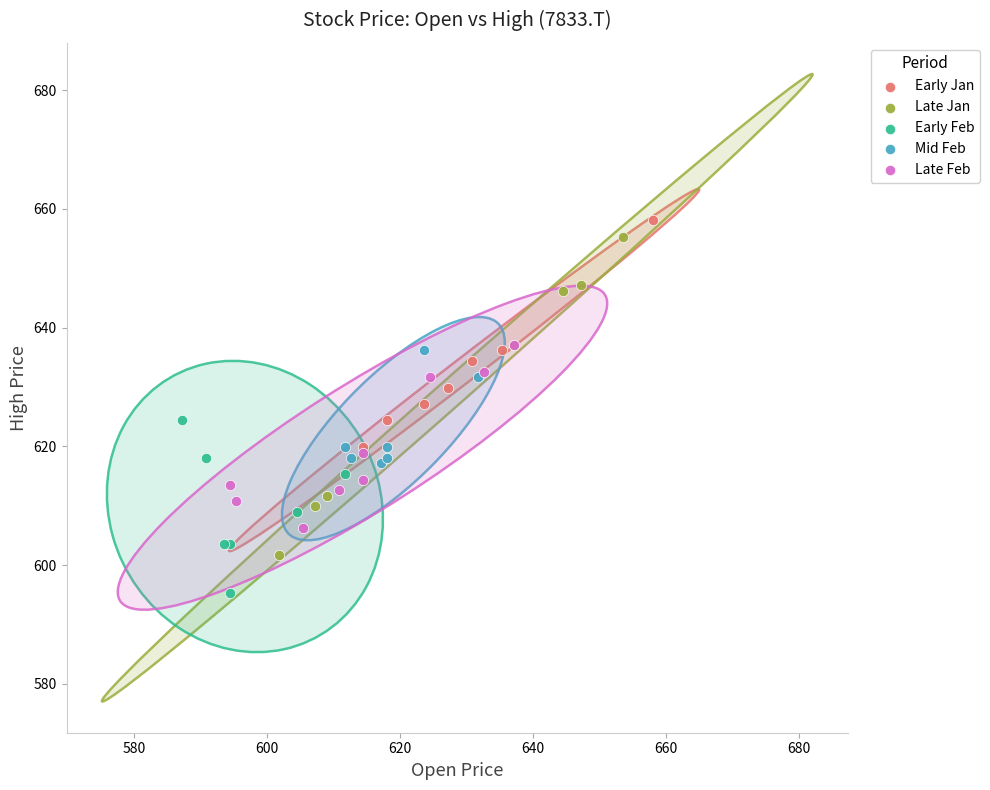

Which series has the largest Y range (max minus min)?

Late Jan